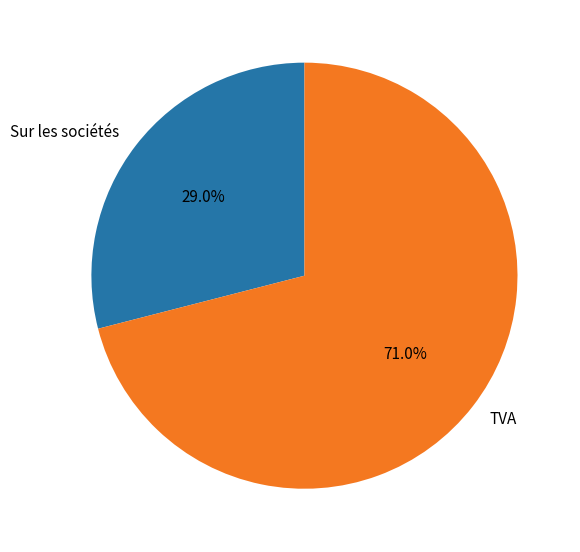

Rank the categories by value from highest to lowest.

TVA, Sur les sociétés